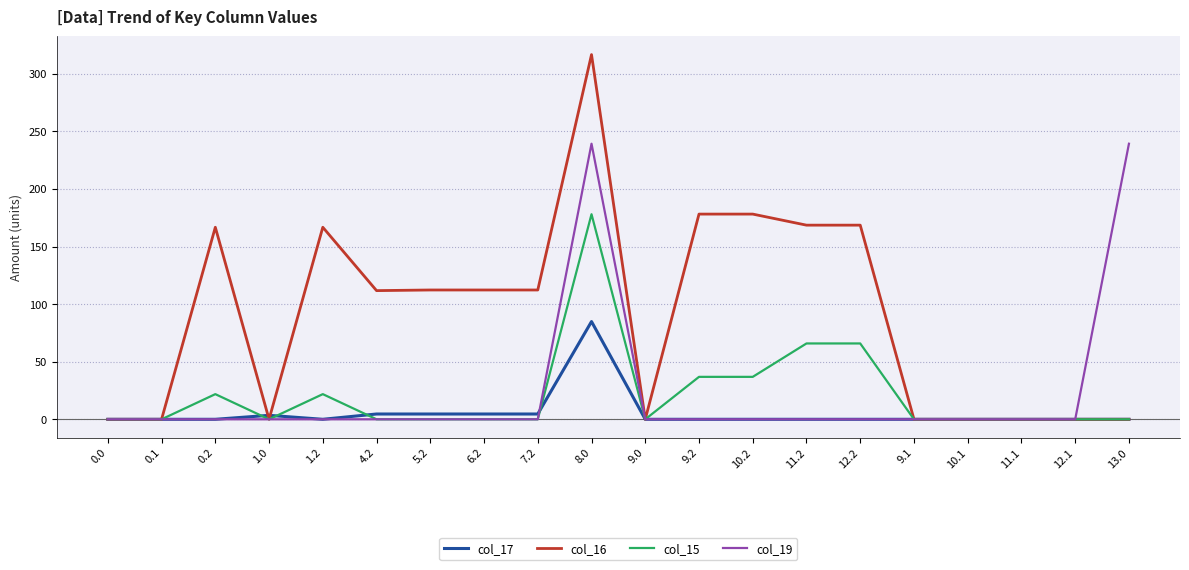

Which series has the largest total across all categories?

col_16